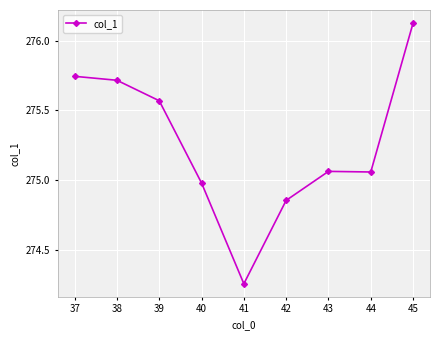

The value at 43 is 359.9. True or false?

False